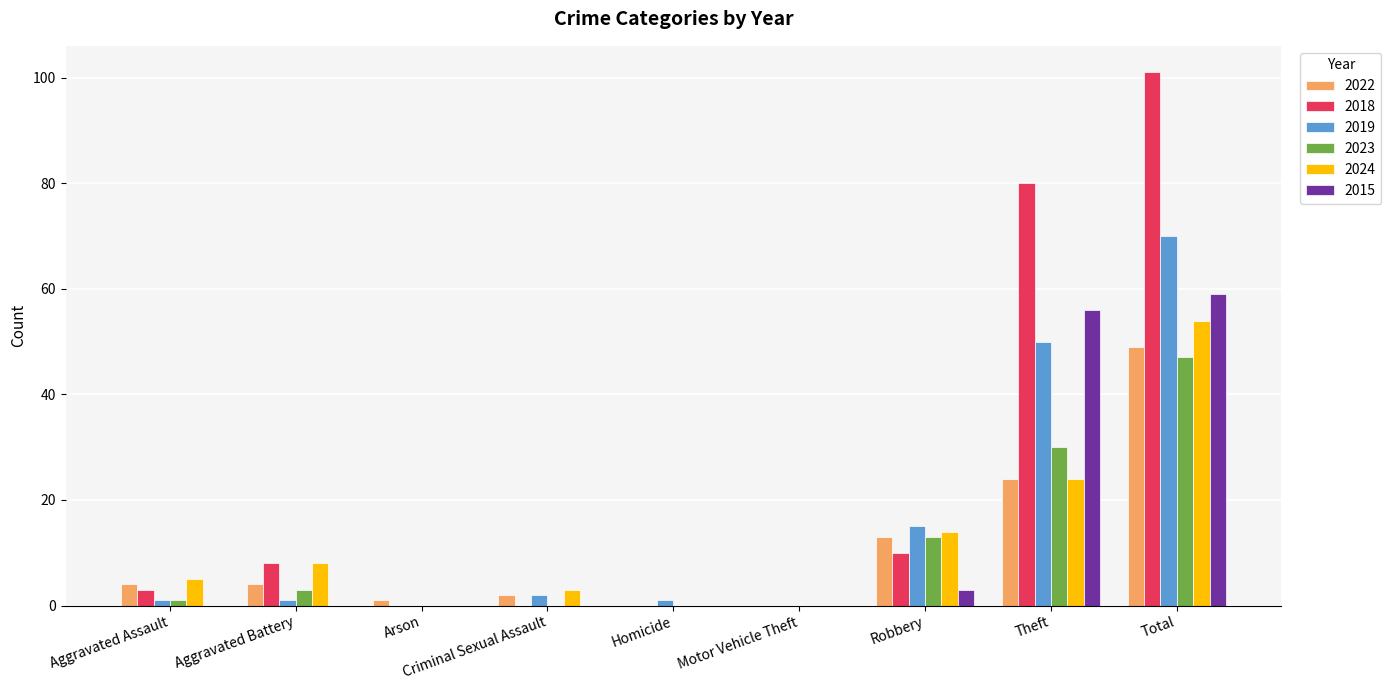

The value of 2018 at Arson is 0. True or false?

True